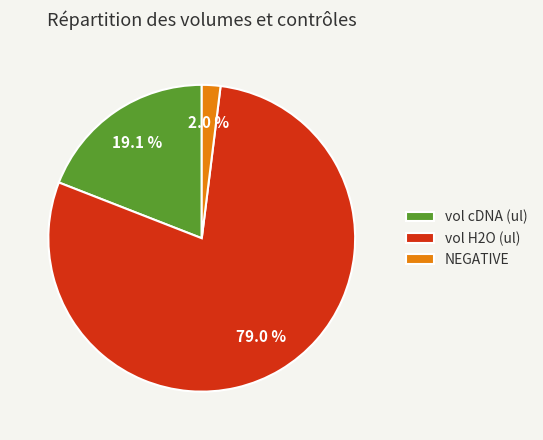

Which has a higher value, vol H2O (ul) or NEGATIVE?

vol H2O (ul)